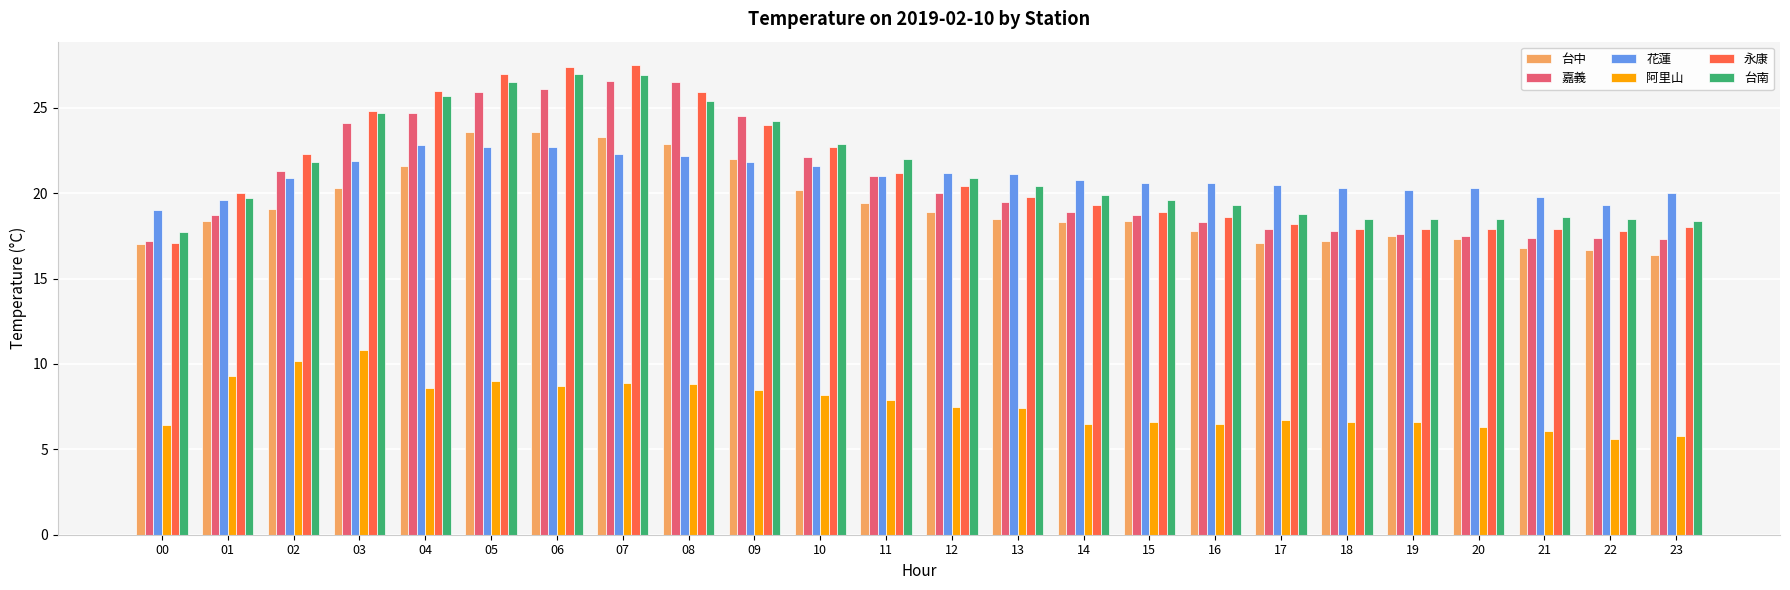

What is the sum of the 阿里山 values at 12 and 15?

14.1